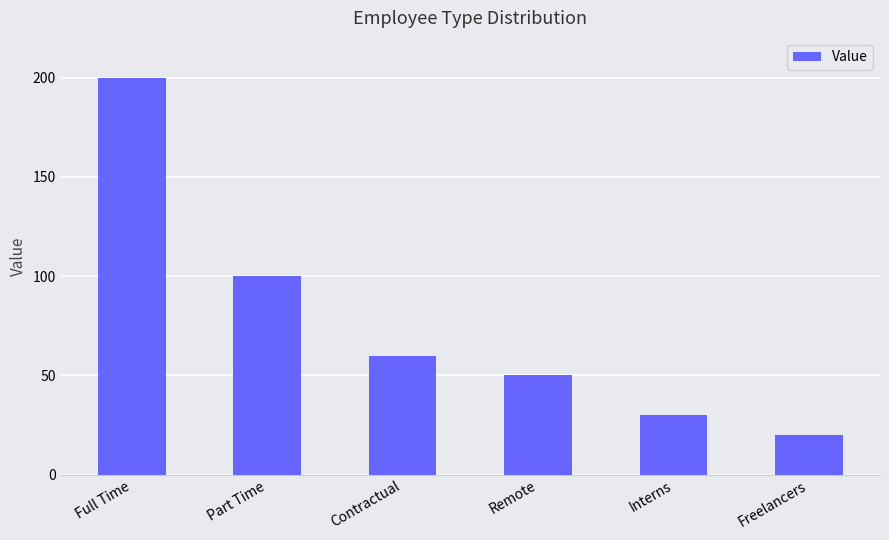

Which category has the highest value across all series?

Full Time